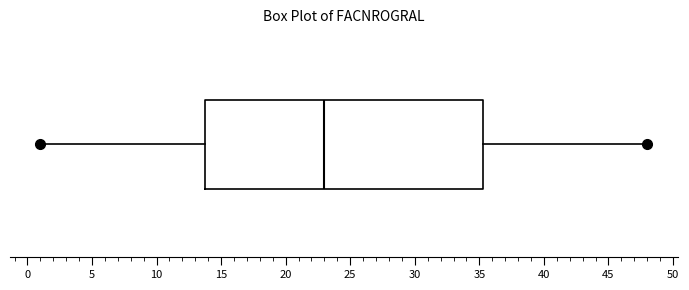

Where does the right whisker of the box end on the x-axis? The values are not printed on the chart, so give them approximately, as read against the axis.

48.0